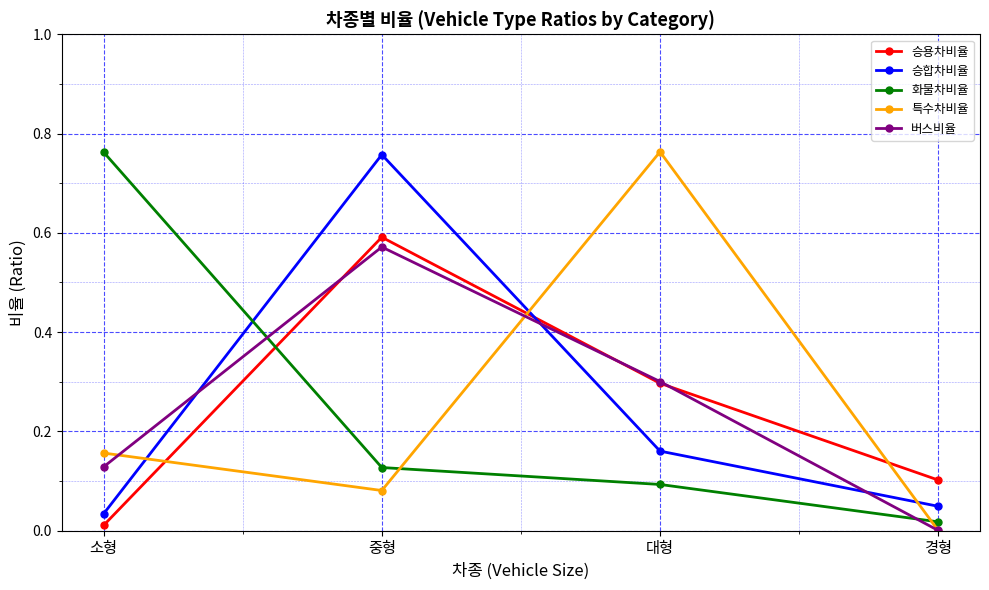

What is the difference between the highest and lowest values at 중형?

0.7